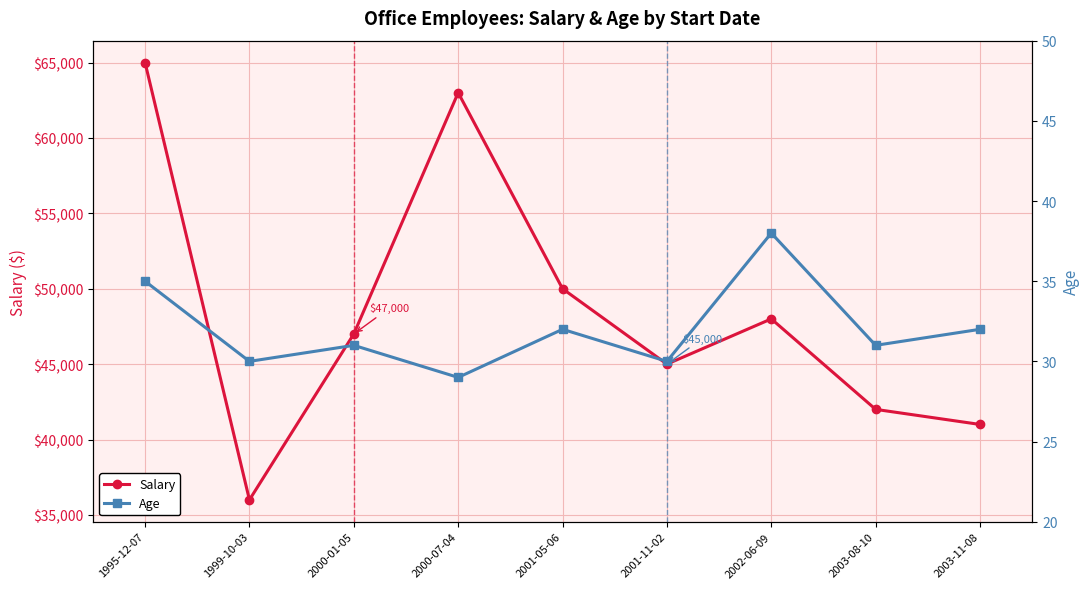

Which series has the largest range (max minus min)?

Salary